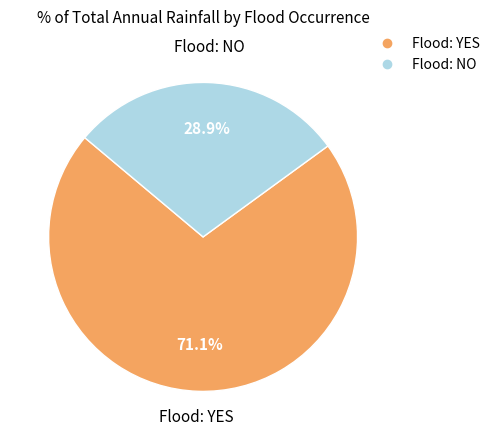

Does any single category account for the majority?

Yes